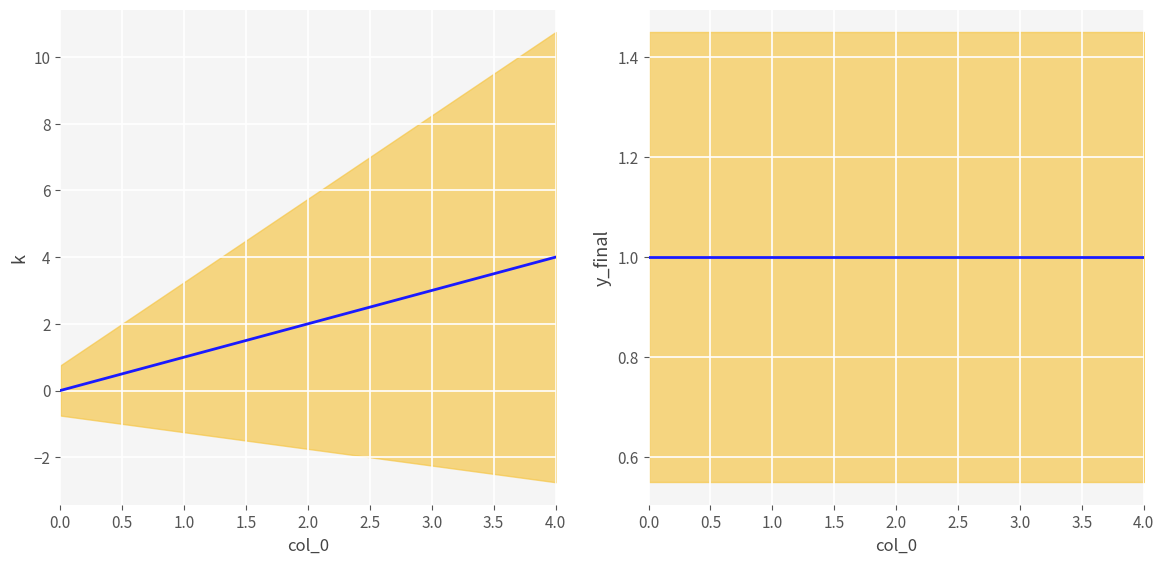

List the labels in order of y_final value, largest first.

0.0, 1.0, 2.0, 3.0, 4.0